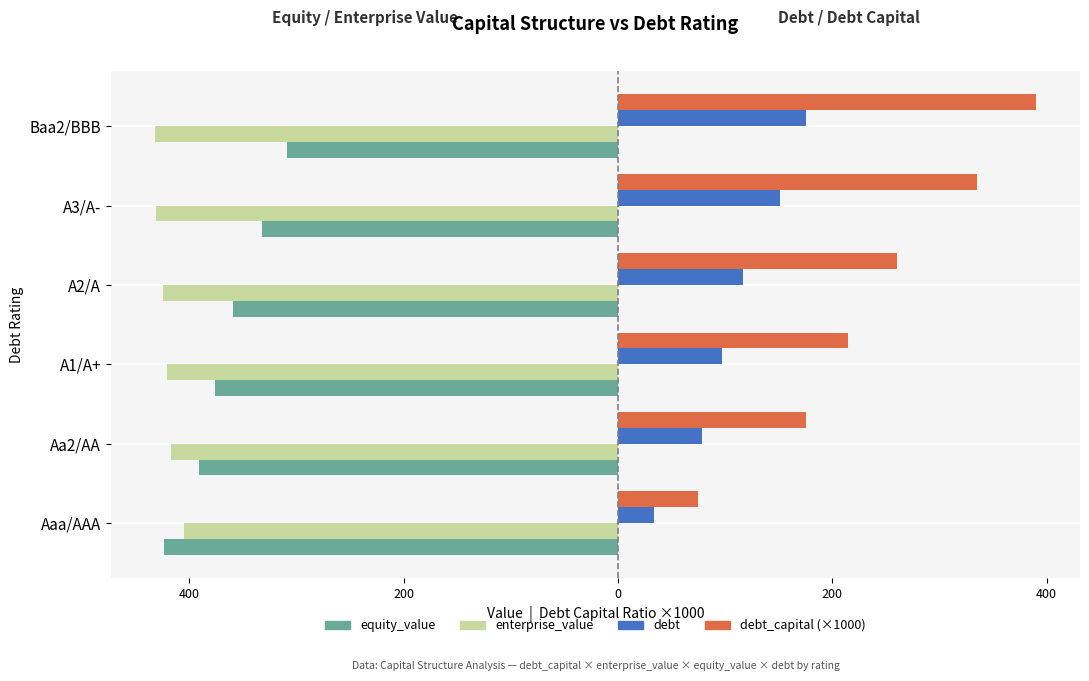

What are all the series names shown in the legend?

equity_value, enterprise_value, debt, debt_capital (×1000)